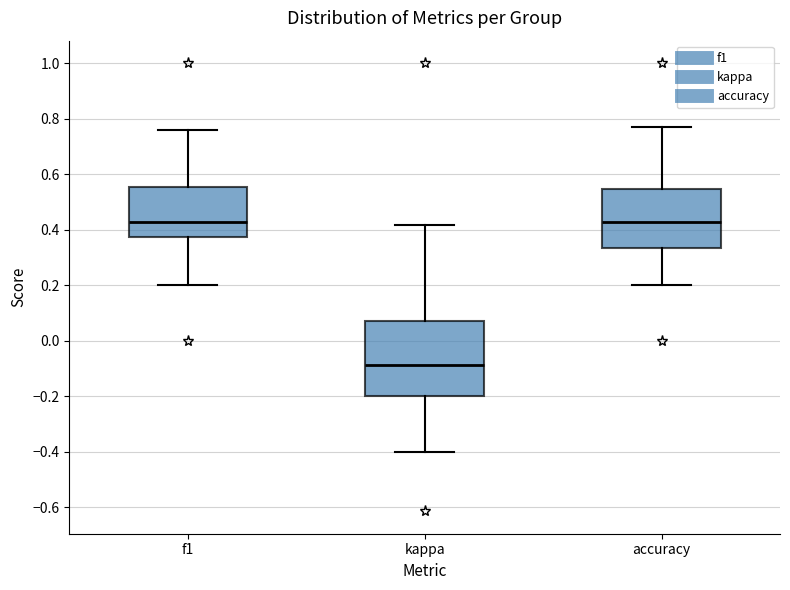

Comparing the boxes themselves (not the whiskers), which one is the tallest?

kappa